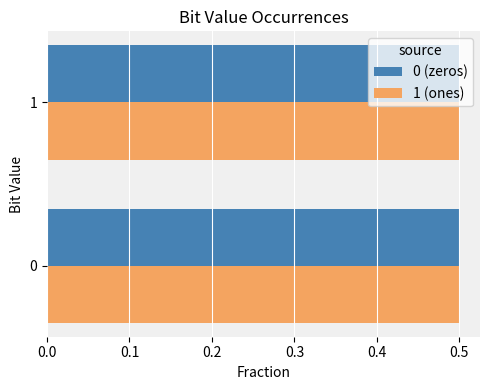

What is the total value across all series at 0?

1.0